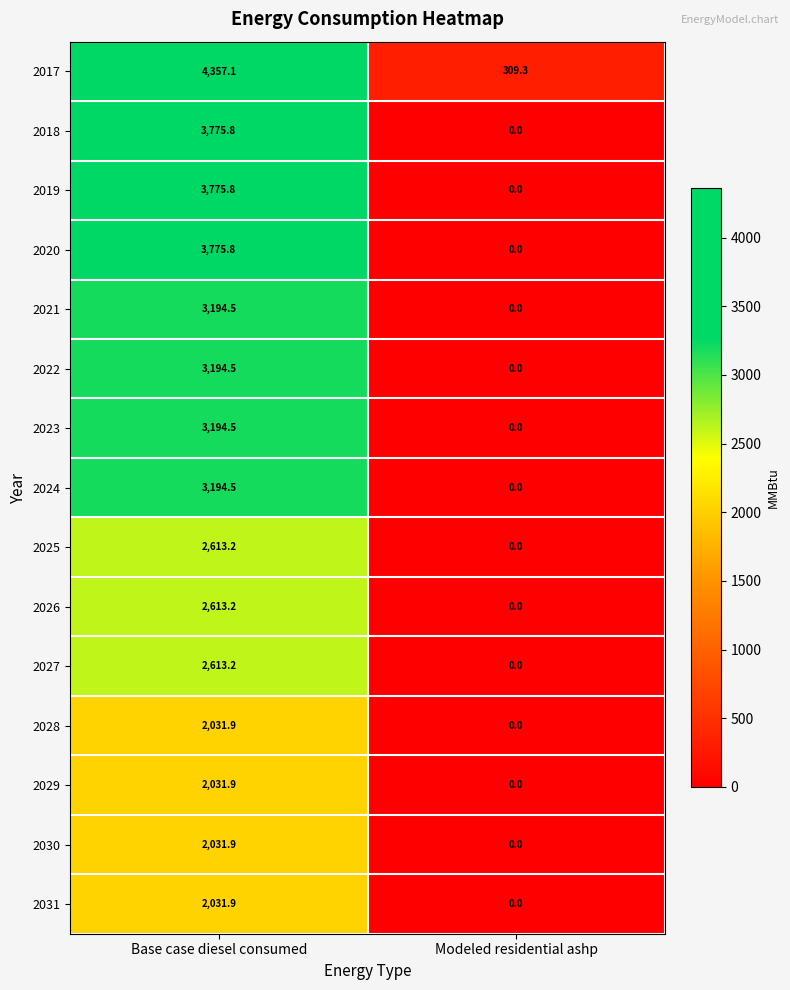

At which category is the sum across all series the highest?

Base case diesel consumed